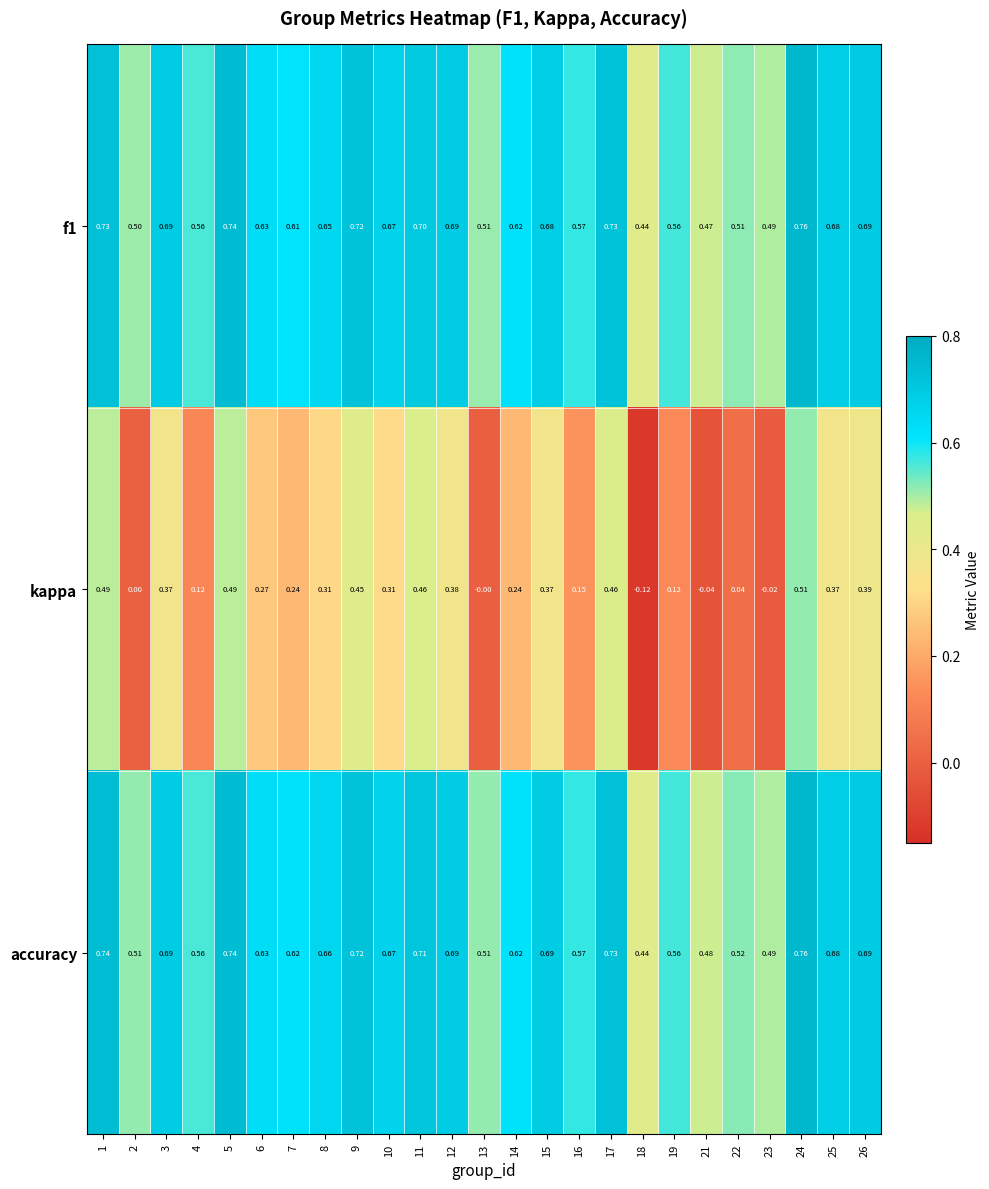

Which series changed the most between 4 and 13?

kappa